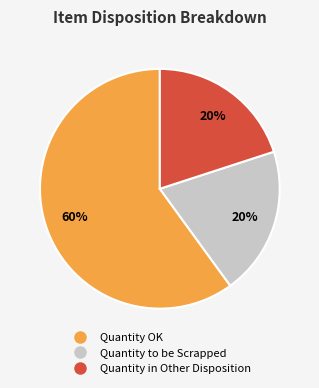

How many segments does this pie chart have?

3